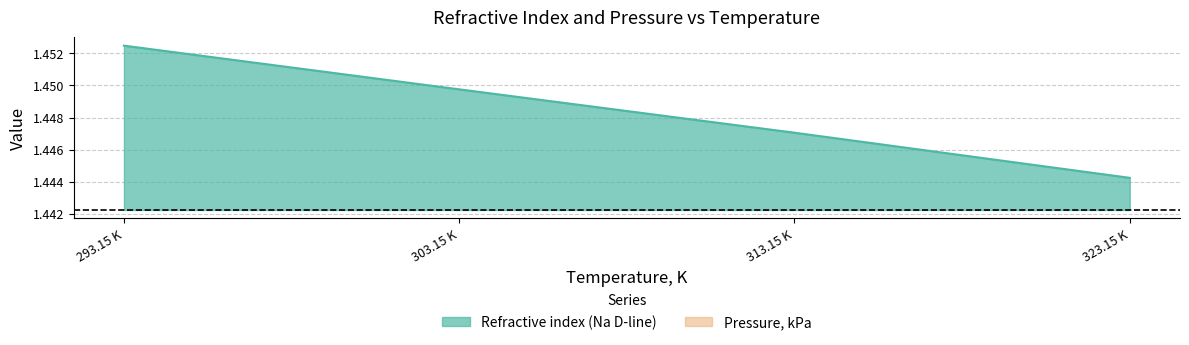

True or false: Refractive index (Na D-line) has a value of 0.7 at 293.15 K.

False